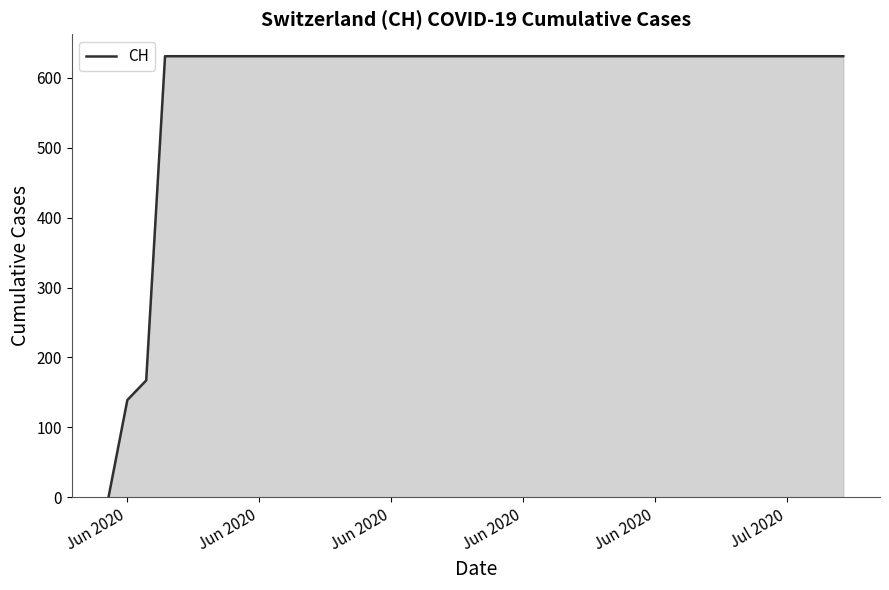

How many values are above zero?

39